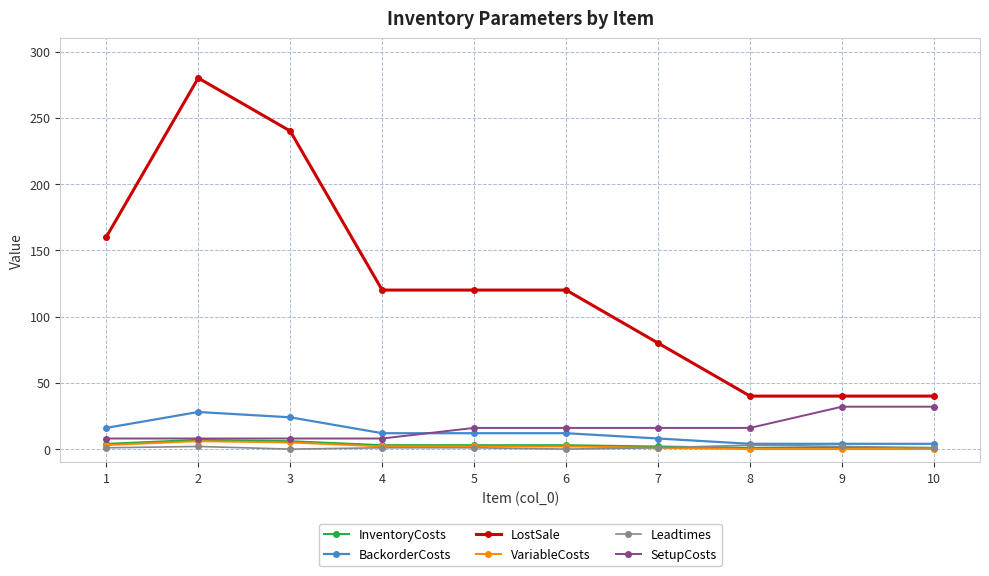

True or false: VariableCosts and LostSale cross at least once.

False